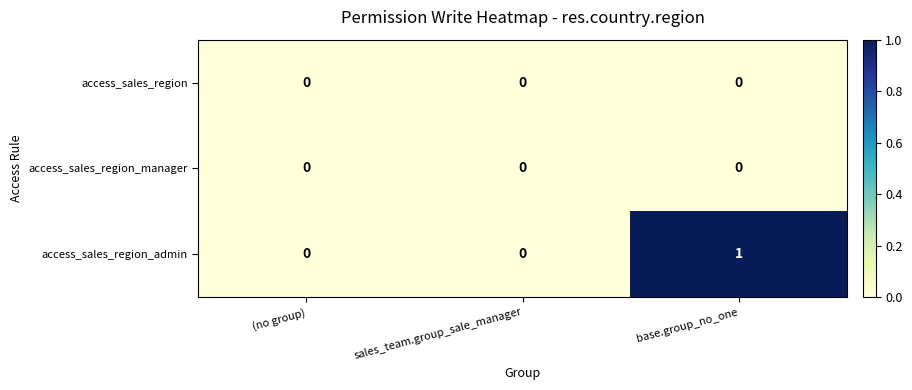

How many distinct data groups are displayed?

3